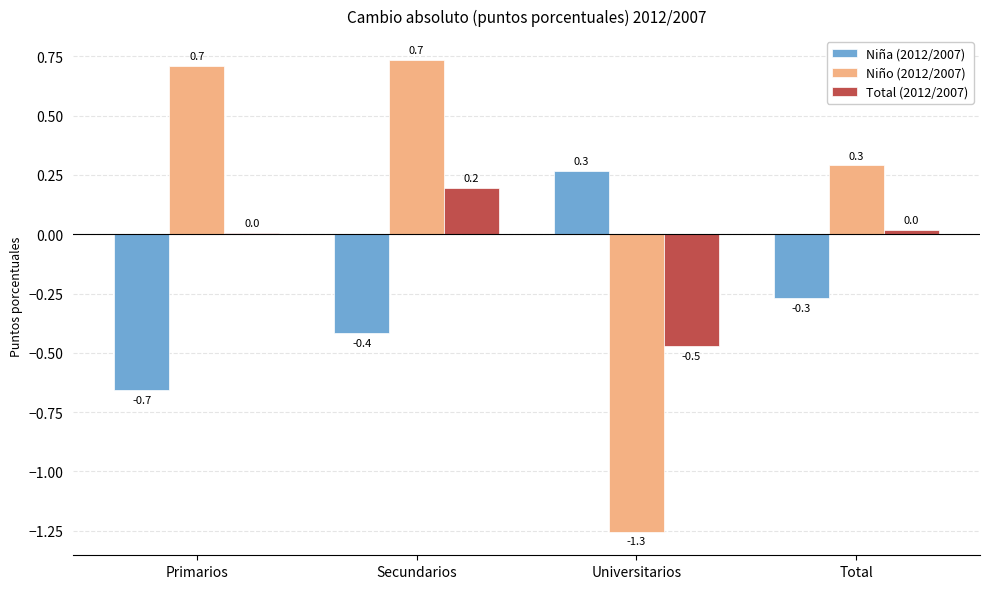

What is the maximum value for Niña (2012/2007)?

0.3